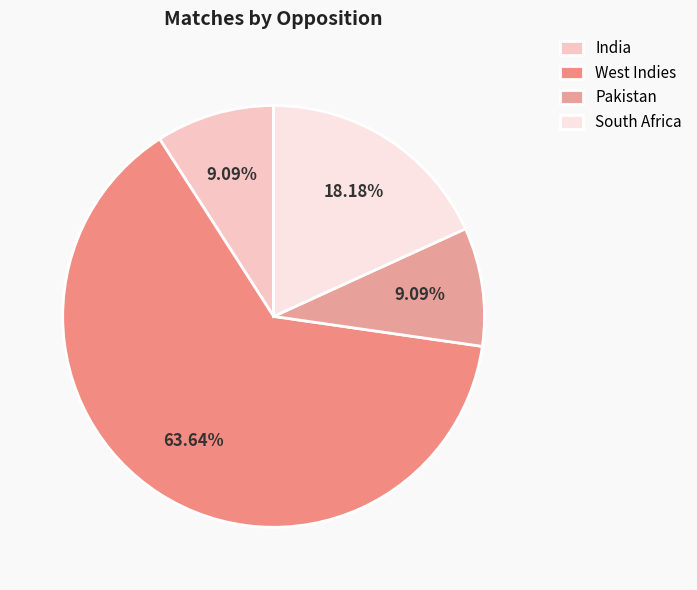

What percentage is NOT represented by Pakistan?

90.9%